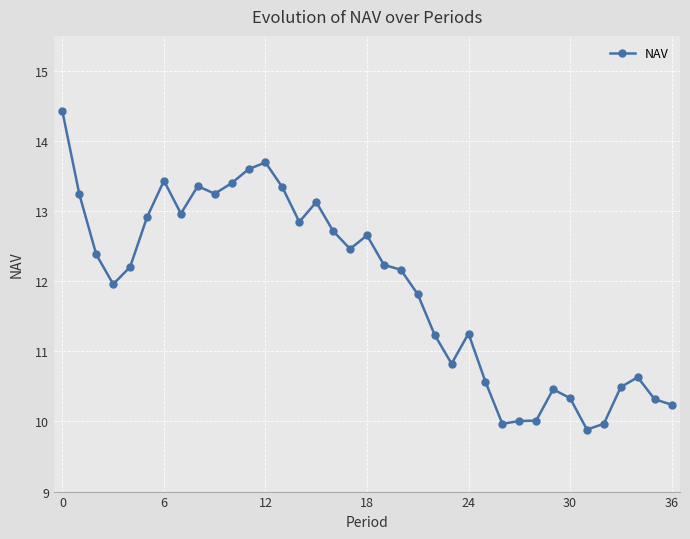

What is the sum of all values?

440.4